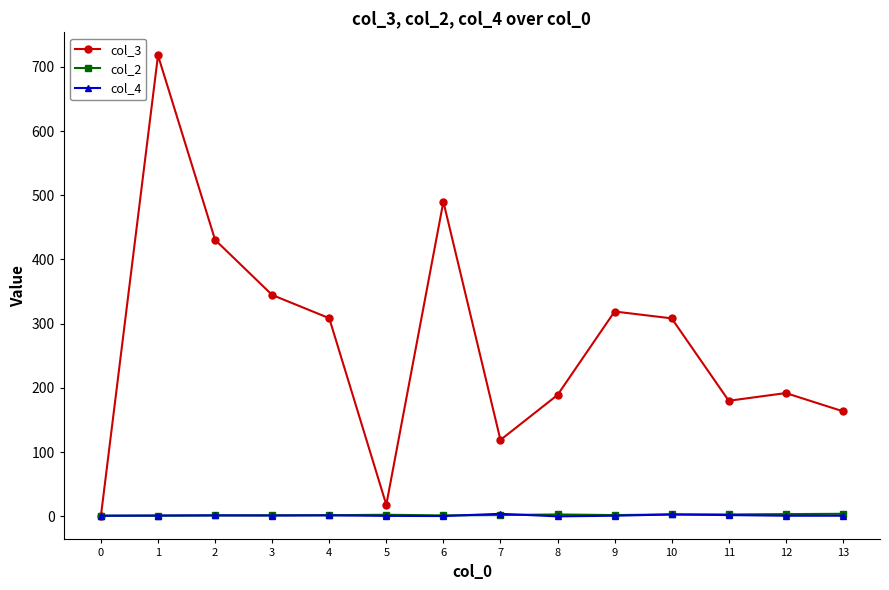

True or false: col_2 has more than 1 interior local peaks.

True